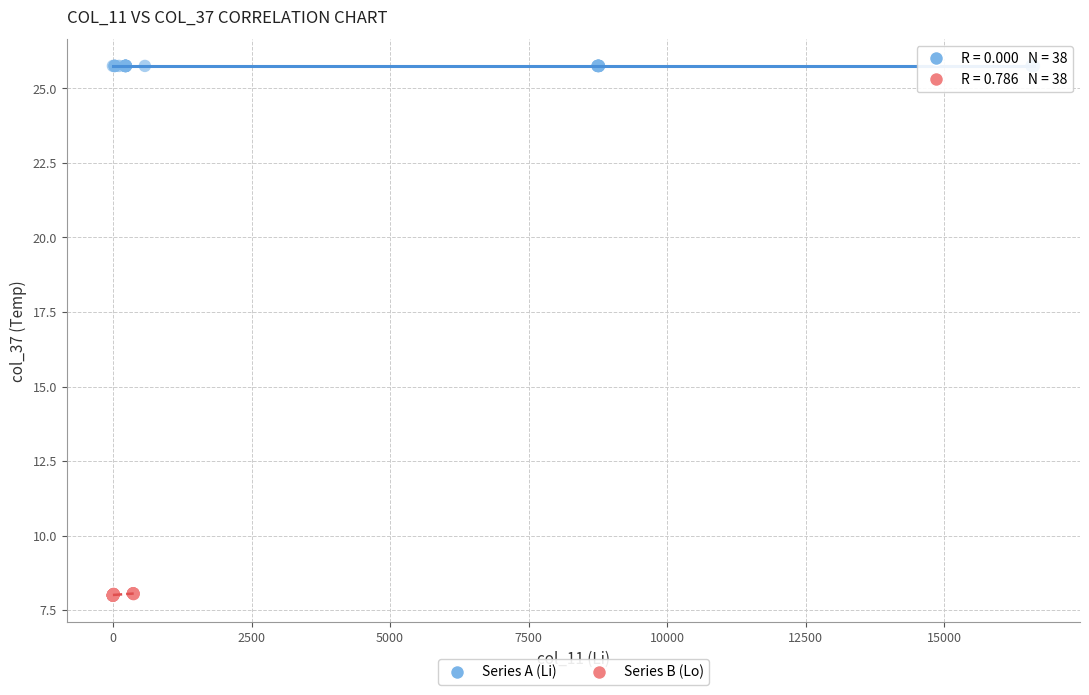

Which series contains the lowest Y value?

Series B (Lo)